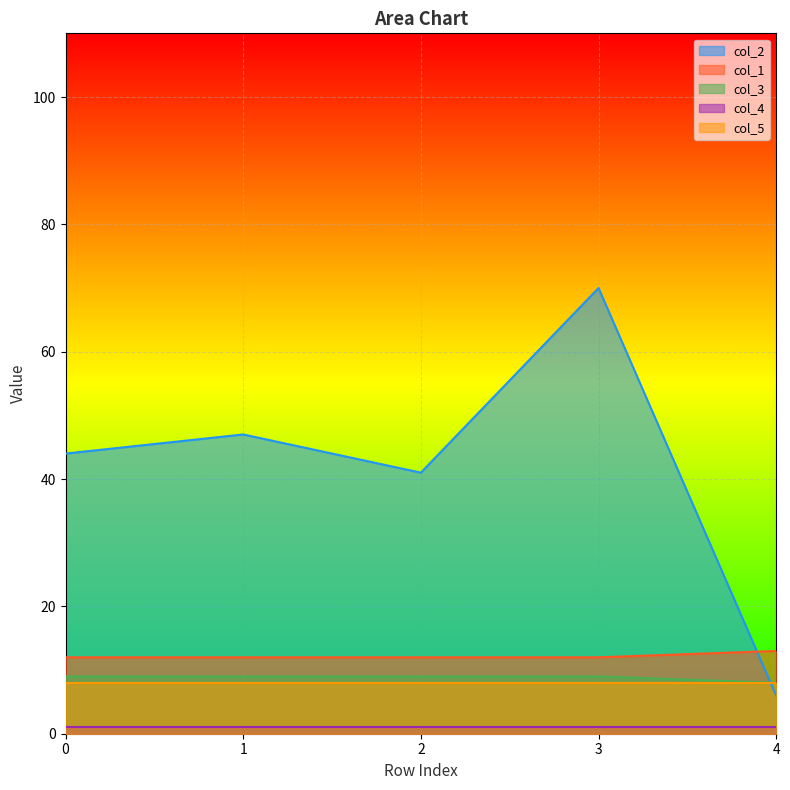

Between which two adjacent categories do col_3 and col_2 first intersect?

3 and 4